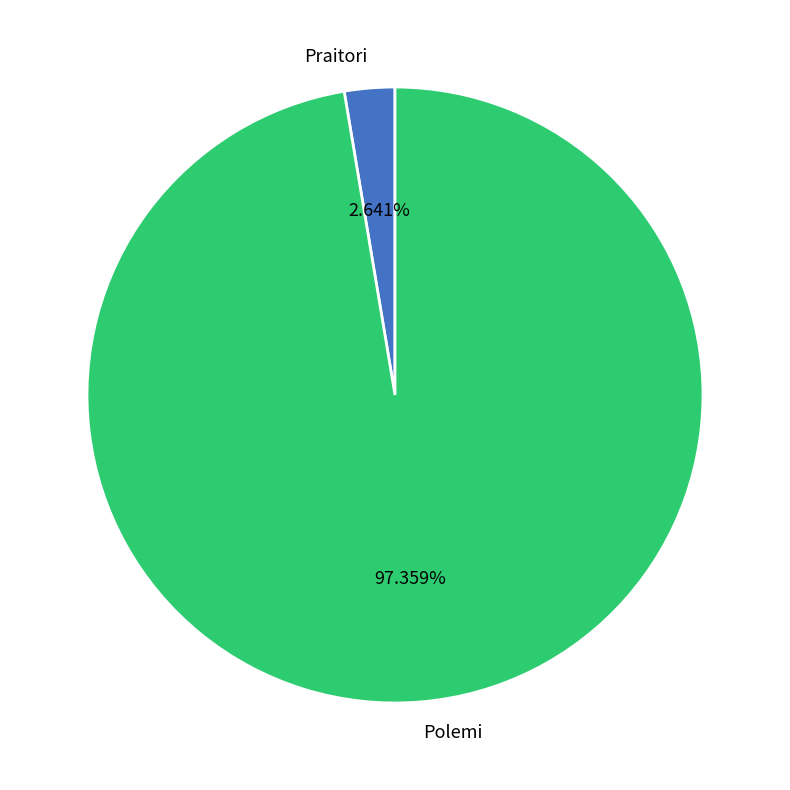

To the nearest percent, what is the combined percentage of Praitori and Polemi?

100%